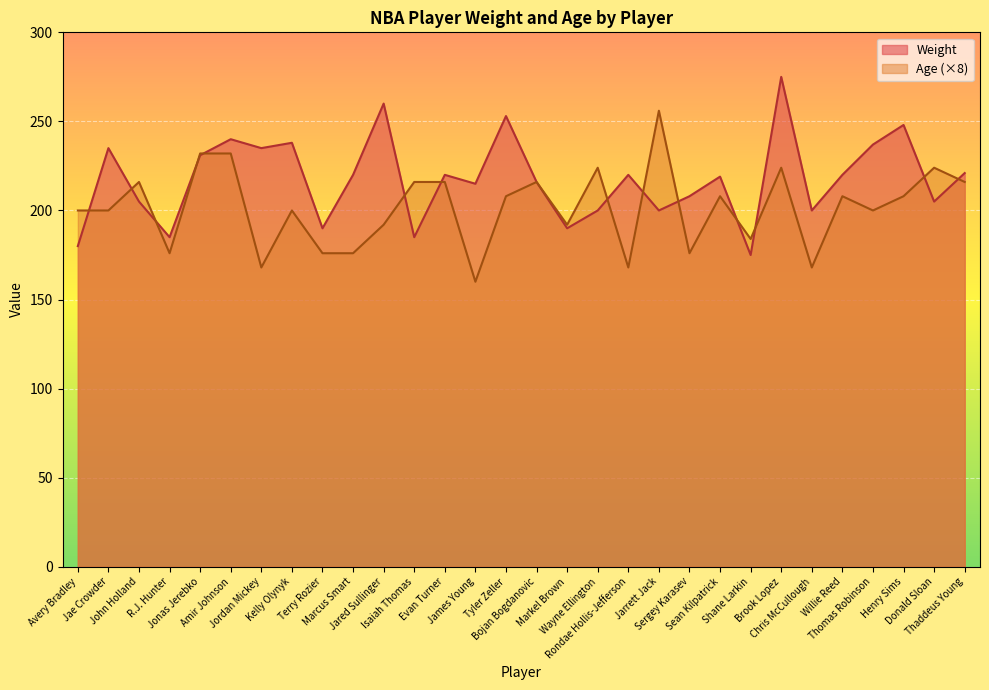

At which label is Age closest to 208?

Tyler Zeller